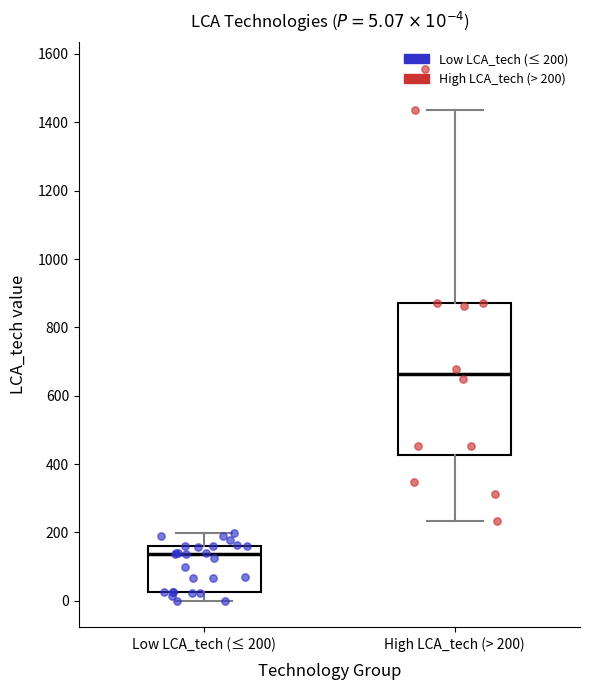

Comparing the boxes themselves (not the whiskers), which one is the tallest?

High LCA_tech (> 200)